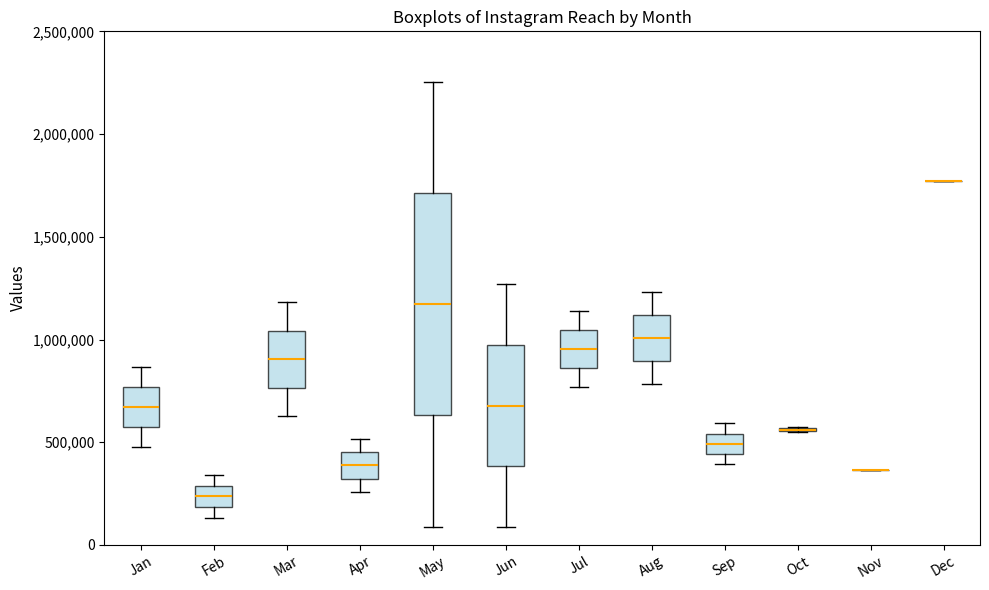

Reading left to right, transcribe this box plot: for each box, give where its median line is, the range the box spans, and where its two whiskers end, as read against the y-axis. The values are not printed on the chart, so give them approximately, as read against the axis.

Jan: median 650000, box 550000 to 750000, whiskers 500000 to 850000
Feb: median 250000, box 200000 to 300000, whiskers 150000 to 350000
Mar: median 900000, box 750000 to 1050000, whiskers 650000 to 1200000
Apr: median 400000, box 300000 to 450000, whiskers 250000 to 500000
May: median 1150000, box 650000 to 1700000, whiskers 100000 to 2250000
Jun: median 700000, box 400000 to 950000, whiskers 100000 to 1250000
Jul: median 950000, box 850000 to 1050000, whiskers 750000 to 1150000
Aug: median 1000000, box 900000 to 1100000, whiskers 800000 to 1250000
Sep: median 500000, box 450000 to 550000, whiskers 400000 to 600000
Oct: box collapsed to a line at 550000, whiskers 550000 to 550000
Nov: box collapsed to a line at 350000, whiskers 350000 to 350000
Dec: box collapsed to a line at 1750000, whiskers 1750000 to 1750000